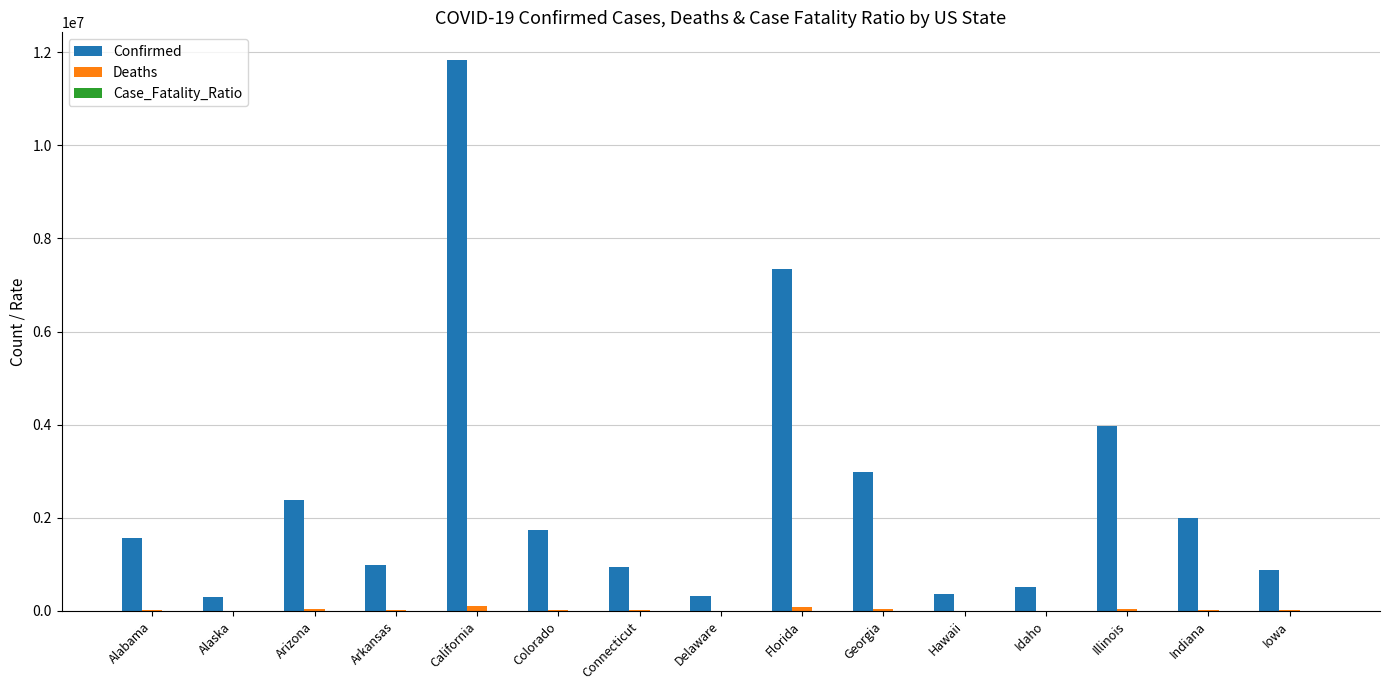

What is the greatest value displayed?

11835208.0